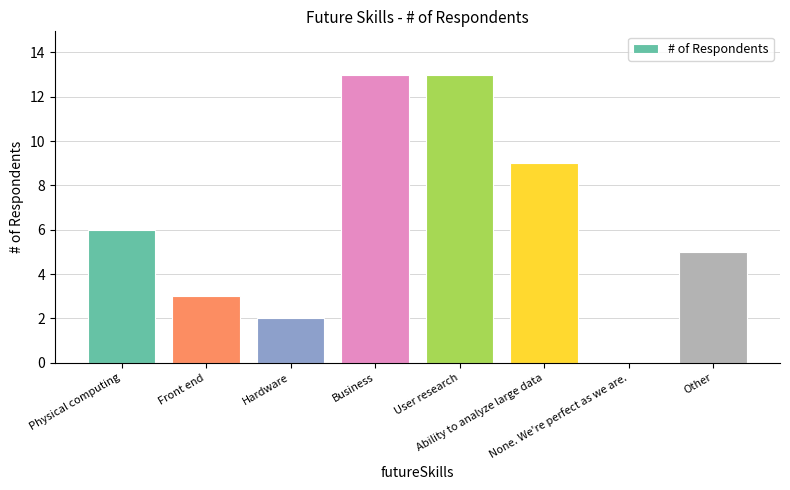

The chart shows a value of 9 at Physical computing. True or false?

False